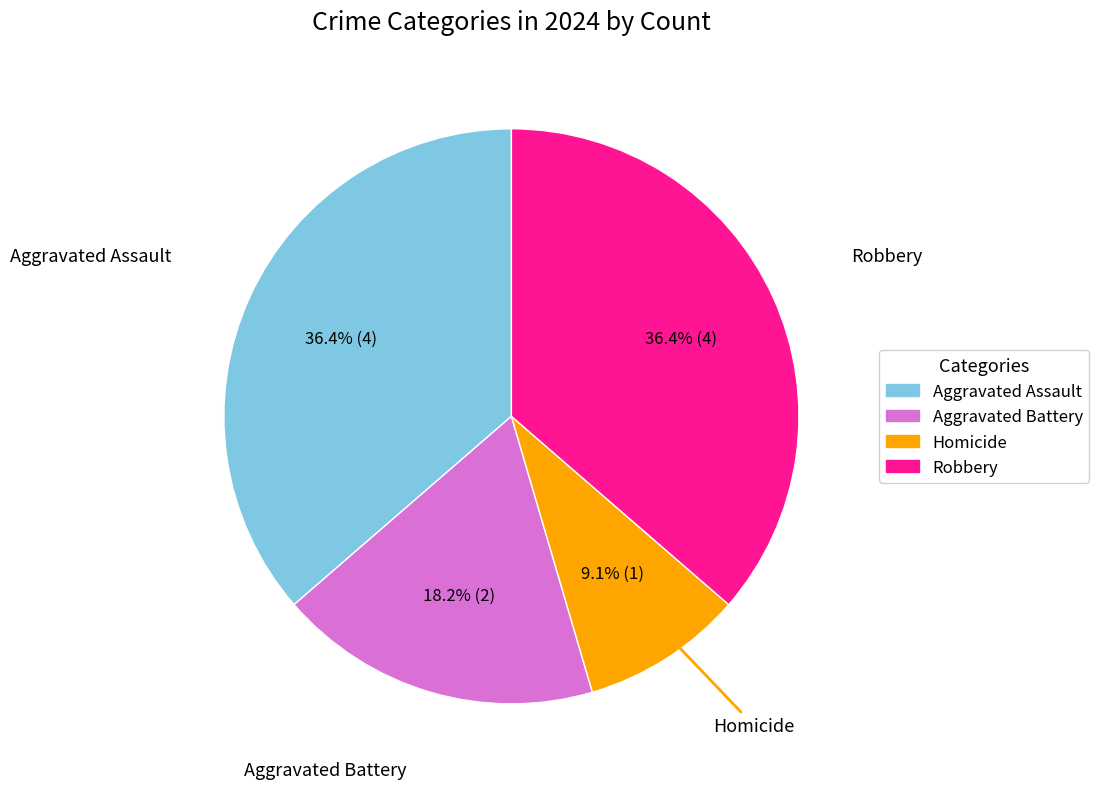

How many slices are in this pie chart?

4